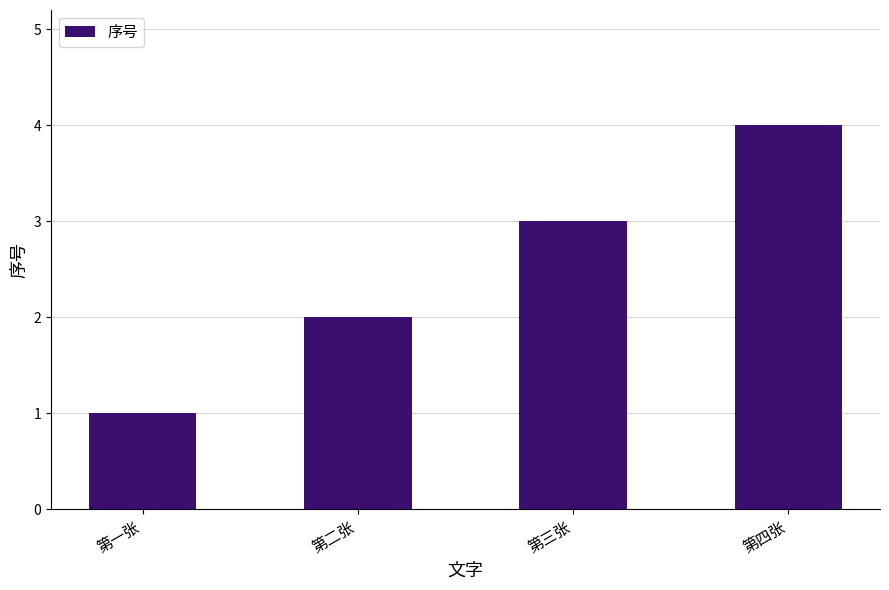

Reading left to right, transcribe all the data shown in this chart.

第一张=1	第二张=2	第三张=3	第四张=4